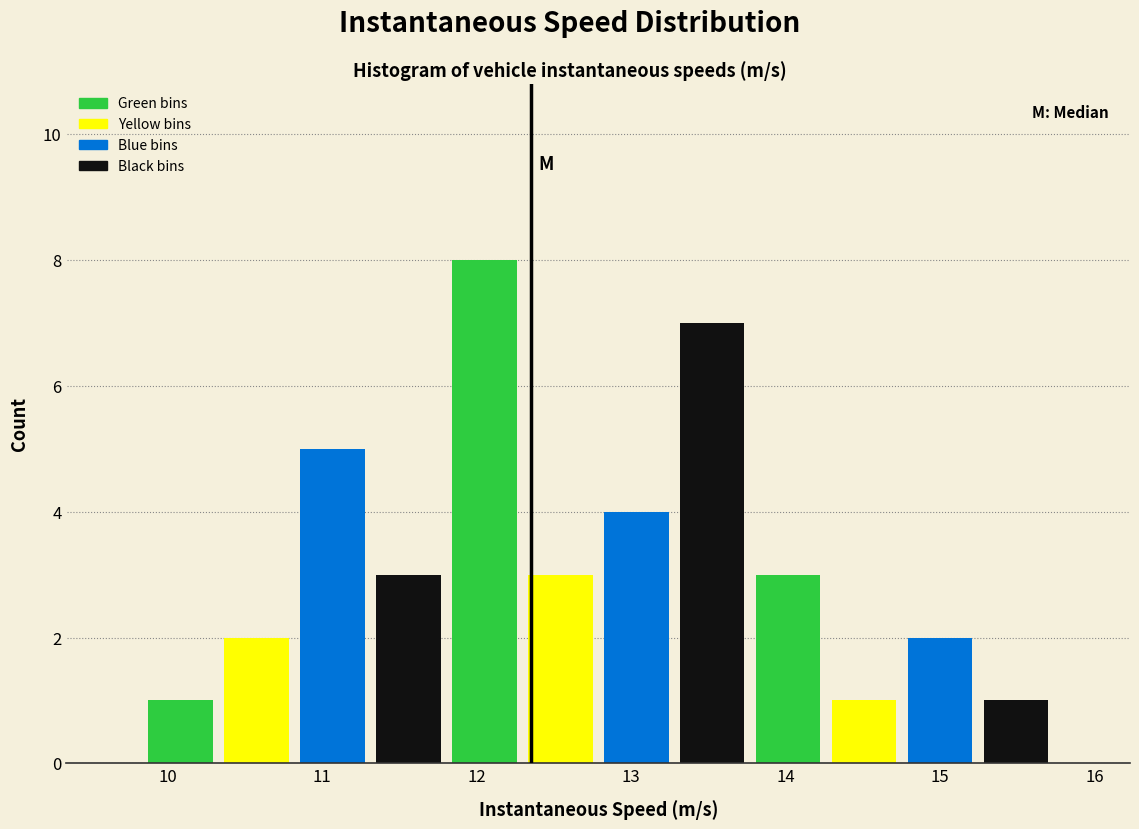

What is the height of the bar covering 11.3 to 11.8 on the x-axis? Neither the bar edges nor the heights are printed on the chart, so give them approximately, as read against the axes.

3